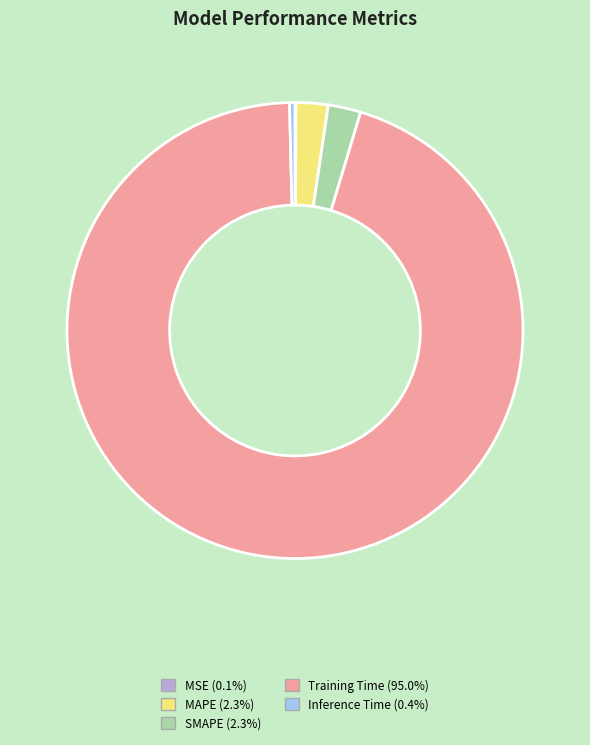

Between Training Time and MAPE, which is larger?

Training Time